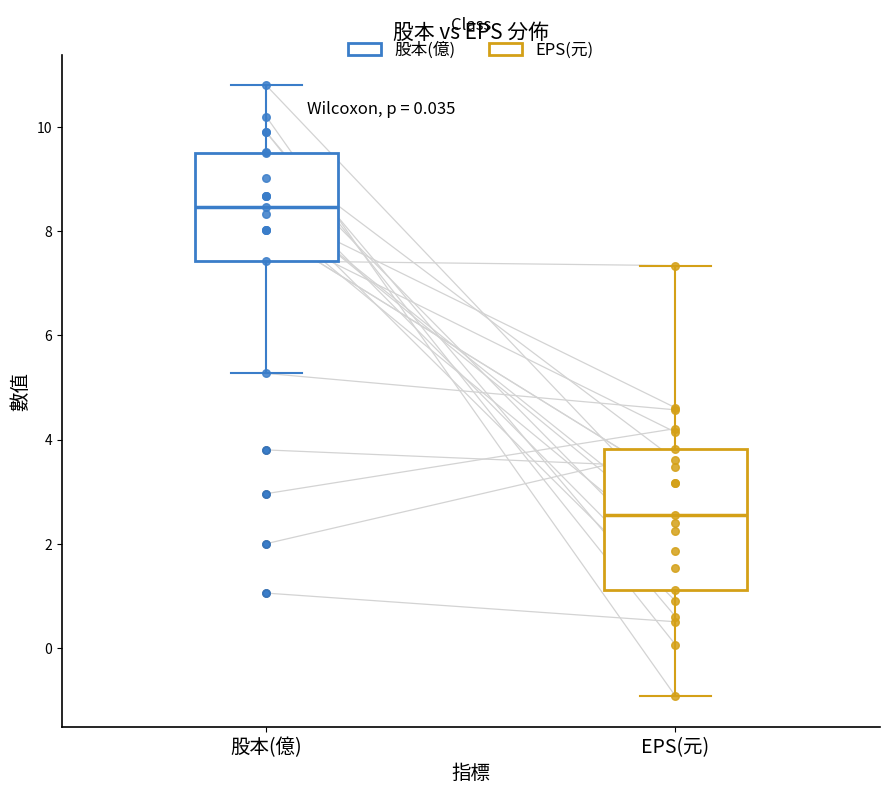

Comparing the boxes themselves (not the whiskers), which one is the tallest?

EPS(元)